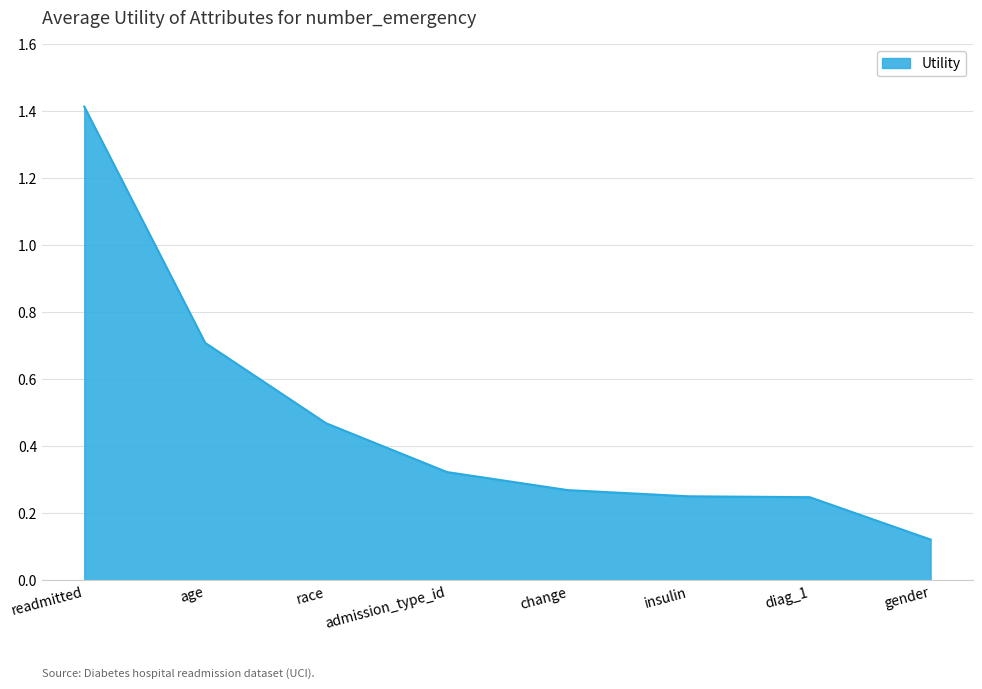

The chart shows a value of 0.4 at diag_1. True or false?

False